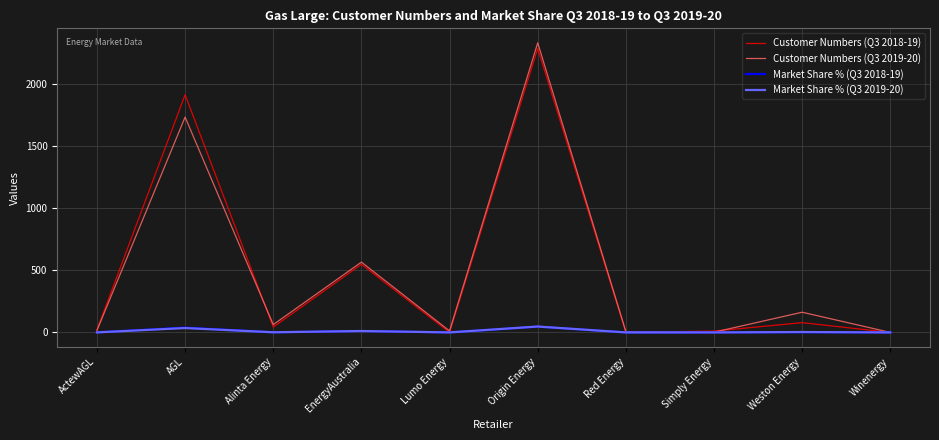

Is it true that Customer Numbers (Q3 2018-19) equals 549.0 at EnergyAustralia?

True